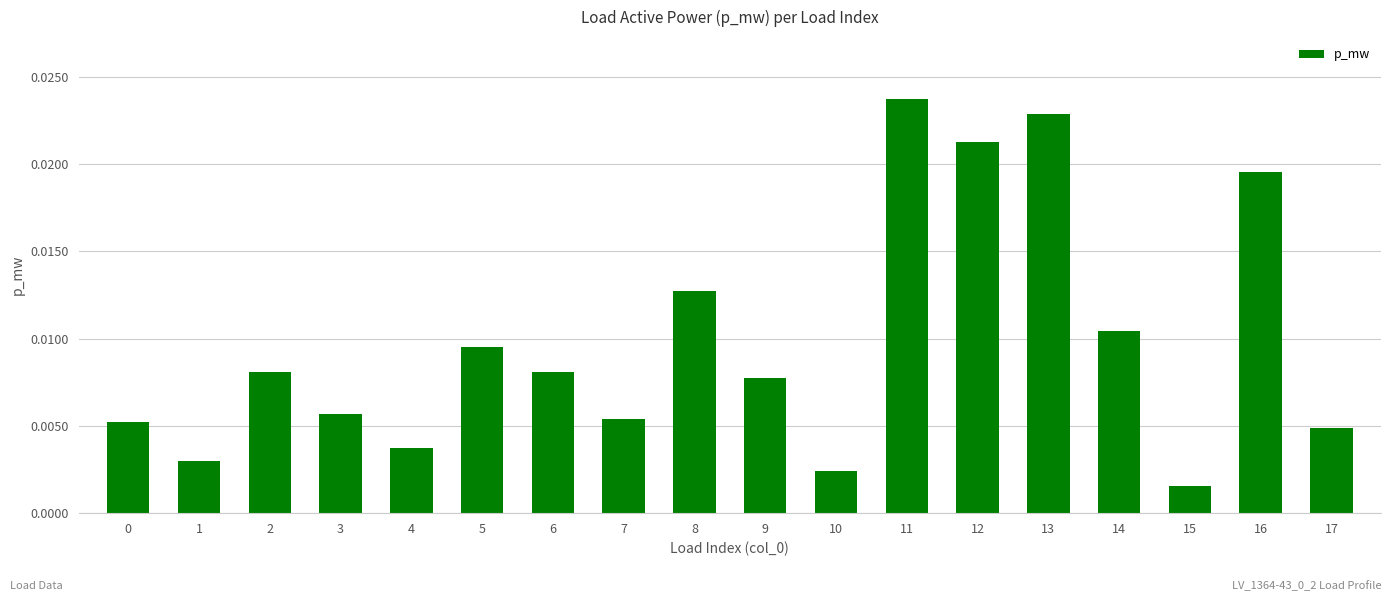

At which category does the chart reach its peak across all series?

11